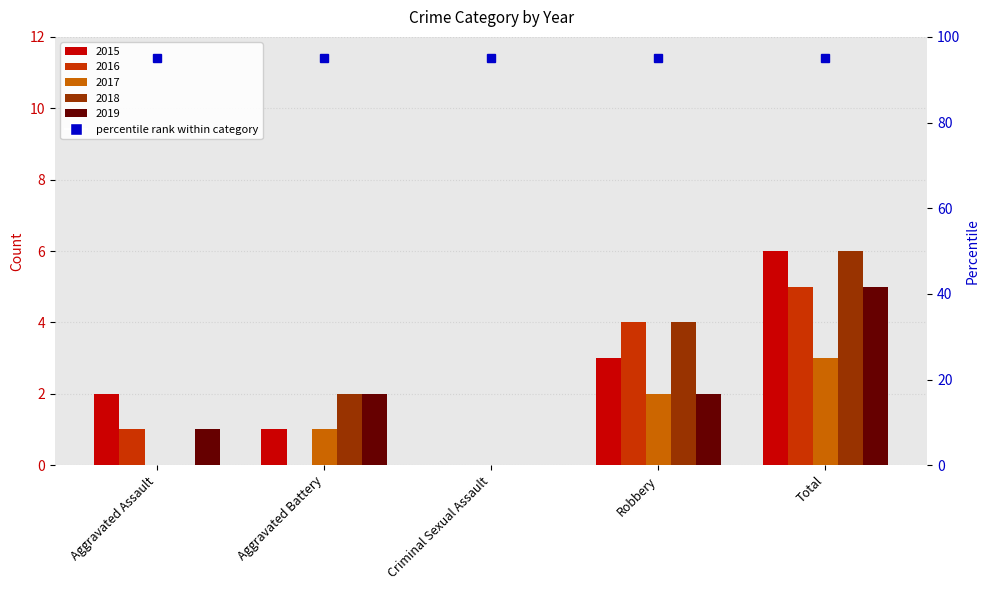

Between Criminal Sexual Assault and Robbery, which series saw the biggest shift?

2016